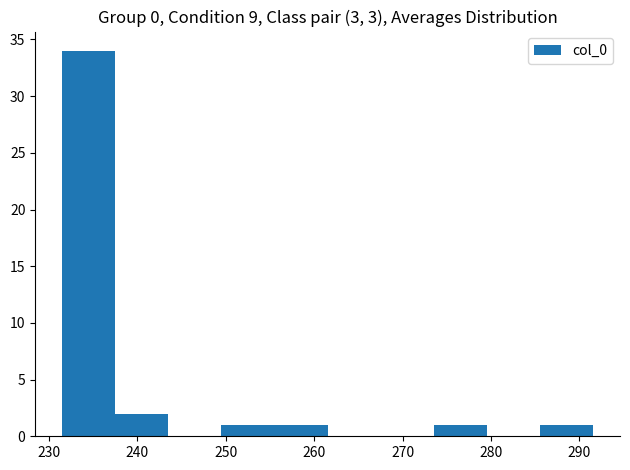

Reading left to right, list every bar in this chart as the range it spans on the x-axis followed by its height. Neither the bar edges nor the heights are printed on the chart, so give them approximately, as read against the axes.

231 to 237: 34
237 to 243: 2
243 to 250: 0
250 to 256: 1
256 to 262: 1
262 to 268: 0
268 to 274: 0
274 to 280: 1
280 to 286: 0
286 to 292: 1